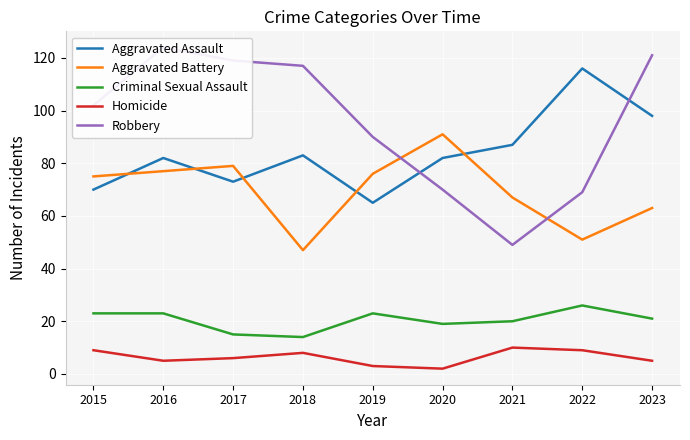

What is the spread (max minus min) of values at 2015?

93